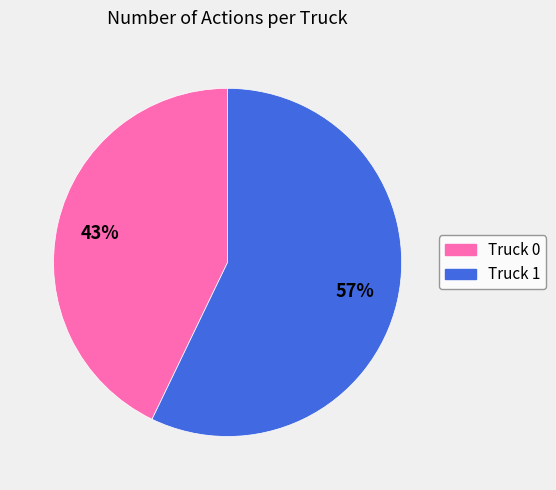

Combined, do Truck 0 and Truck 1 account for over 50%?

Yes